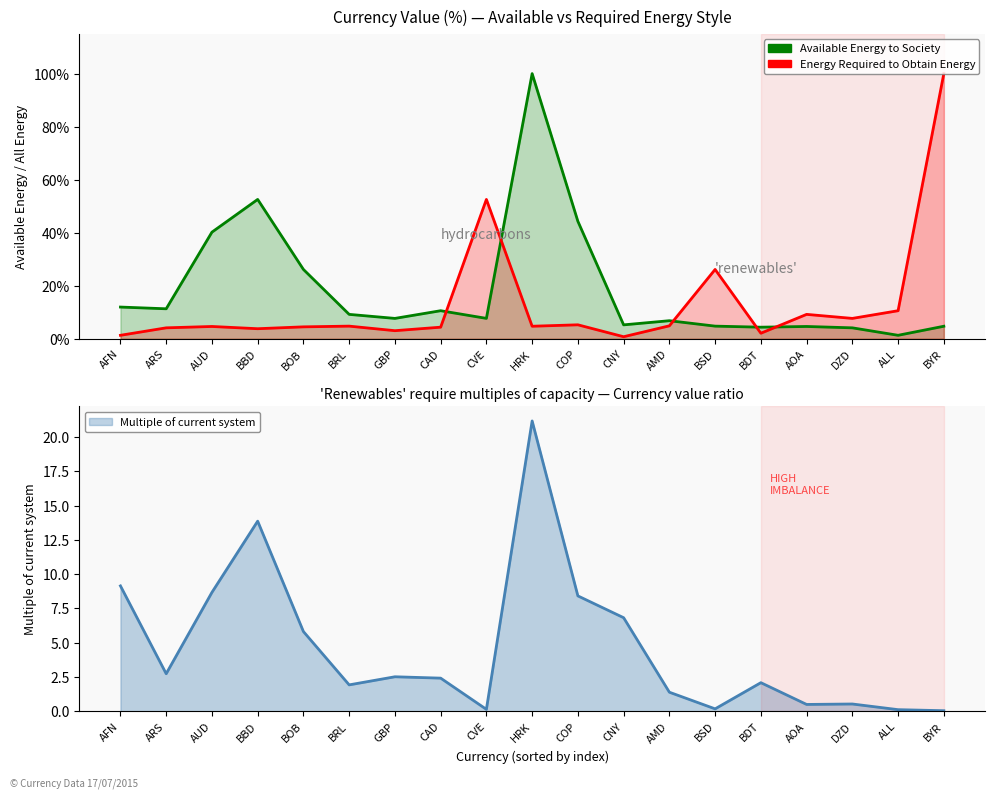

At which category does Energy Required to Obtain Energy reach its first local valley?

BBD